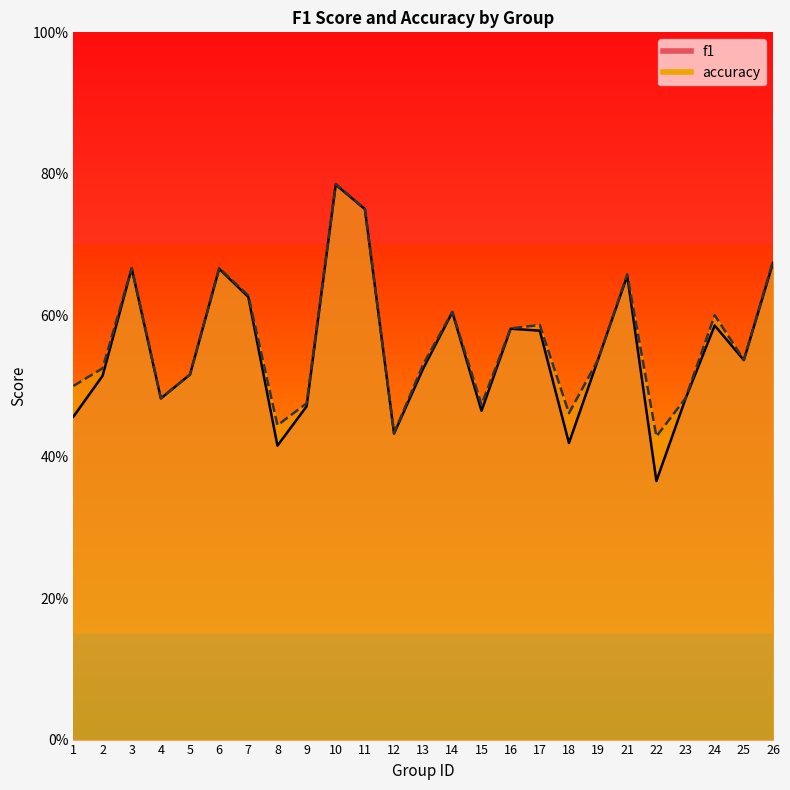

Reading left to right, list all the values displayed in this chart.

f1: 0.5	0.5	0.7	0.5	0.5	0.7	0.6	0.4	0.5	0.8	0.8	0.4	0.5	0.6	0.5	0.6	0.6	0.4	0.5	0.7	0.4	0.5	0.6	0.5	0.7
accuracy: 0.5	0.5	0.7	0.5	0.5	0.7	0.6	0.4	0.5	0.8	0.8	0.4	0.5	0.6	0.5	0.6	0.6	0.5	0.5	0.7	0.4	0.5	0.6	0.5	0.7